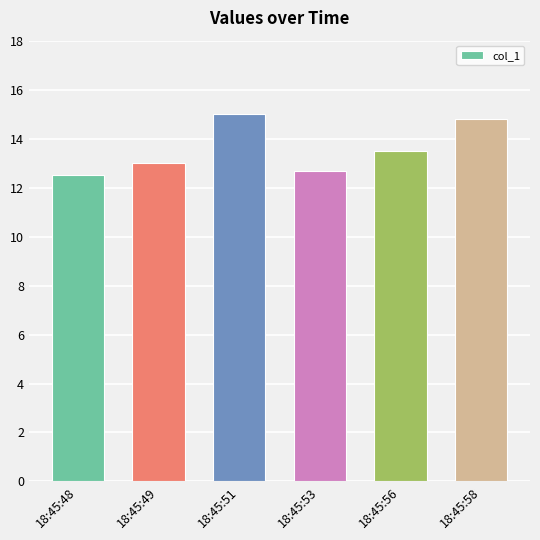

The value at 18:45:51 is 15.0. True or false?

True